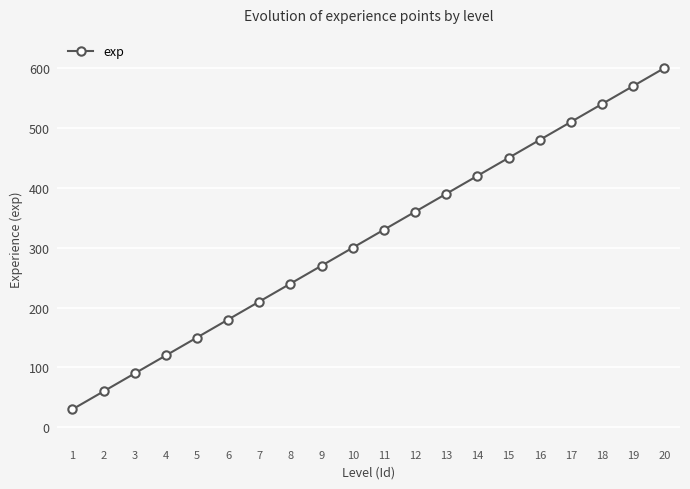

What is the difference between the values at 15 and 2?

390